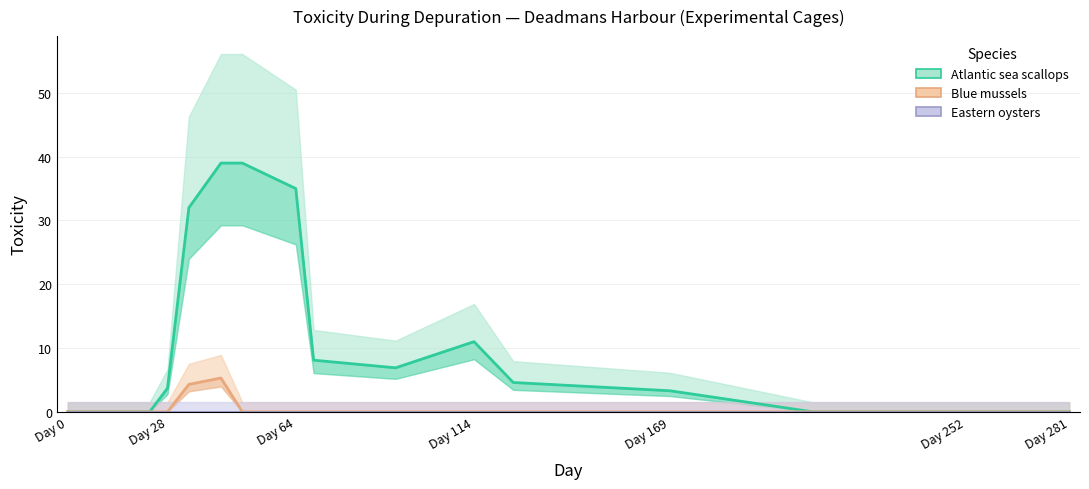

What is the sum of all Atlantic sea scallops values?

182.6